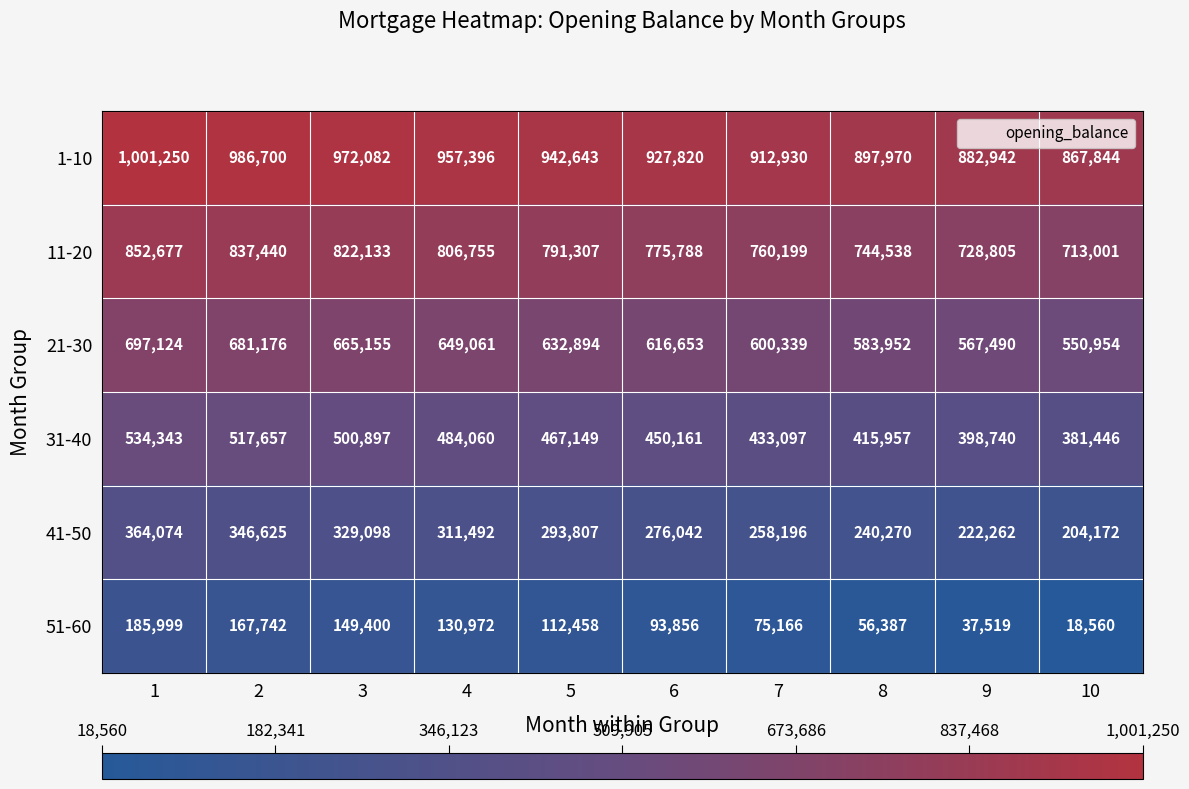

Count the 41-50 values in the range 240270 to 329098.

6